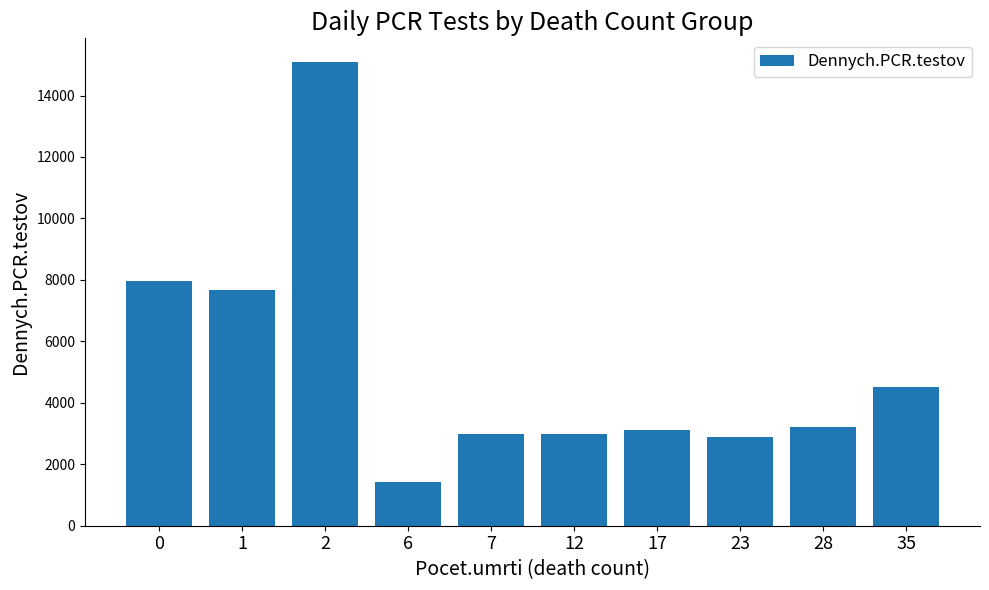

What is the difference between the values at 2 and 17?

12000